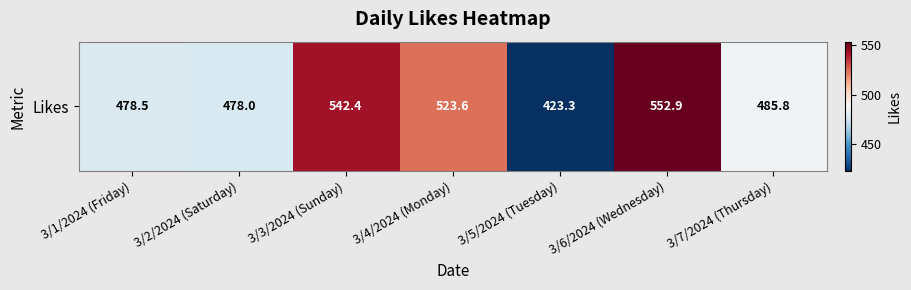

Reading left to right, what are all the values shown in this chart?

478.5	478.0	542.4	523.6	423.3	552.9	485.8